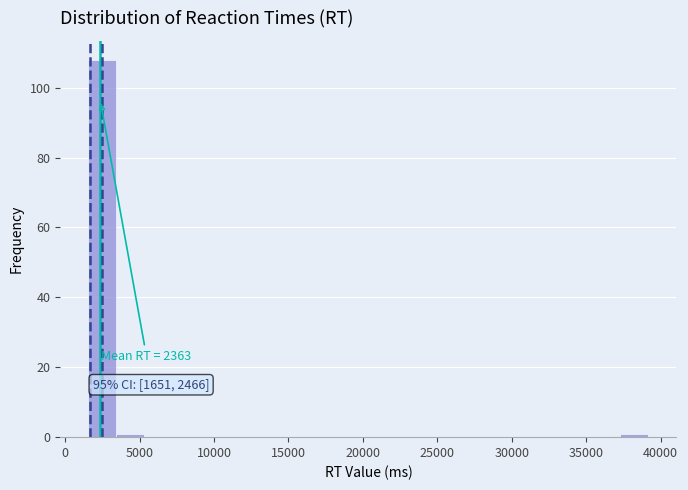

Read against the x-axis, roughly where is the centre of the tallest bar?

2500